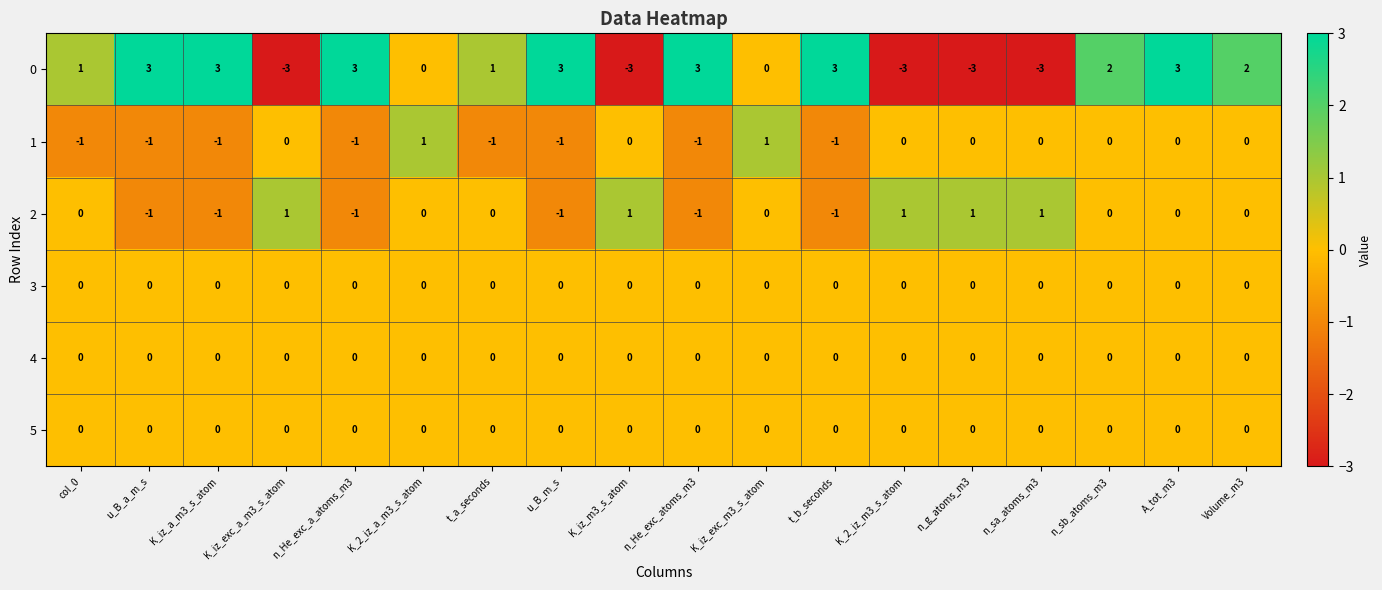

Count the number of data series in this chart.

6